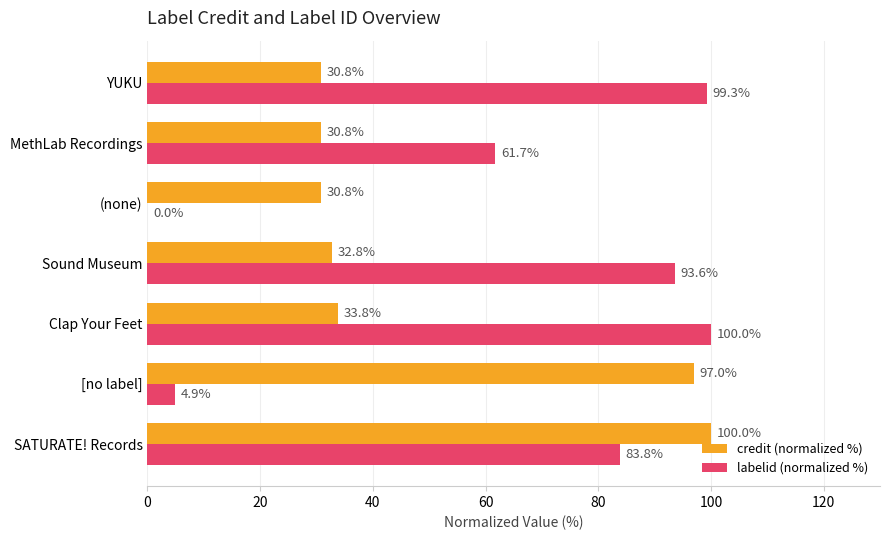

What is the highest value of the credit (normalized %) series?

100.0